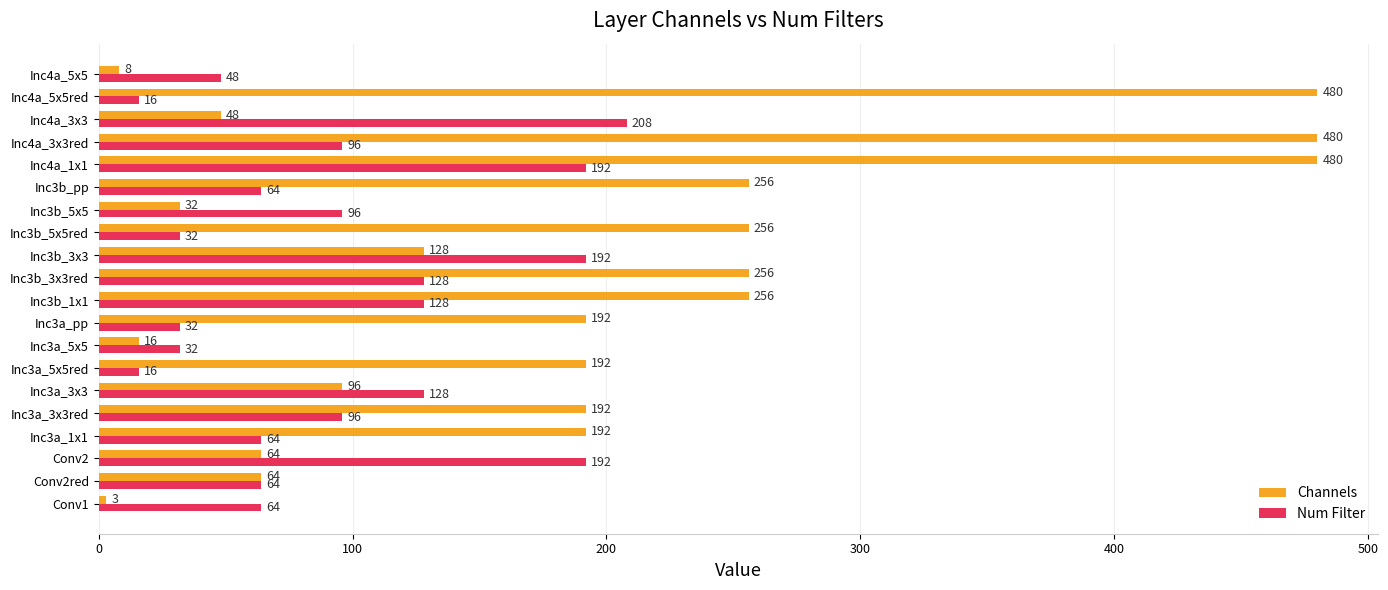

What is the average value of the Channels series?

185